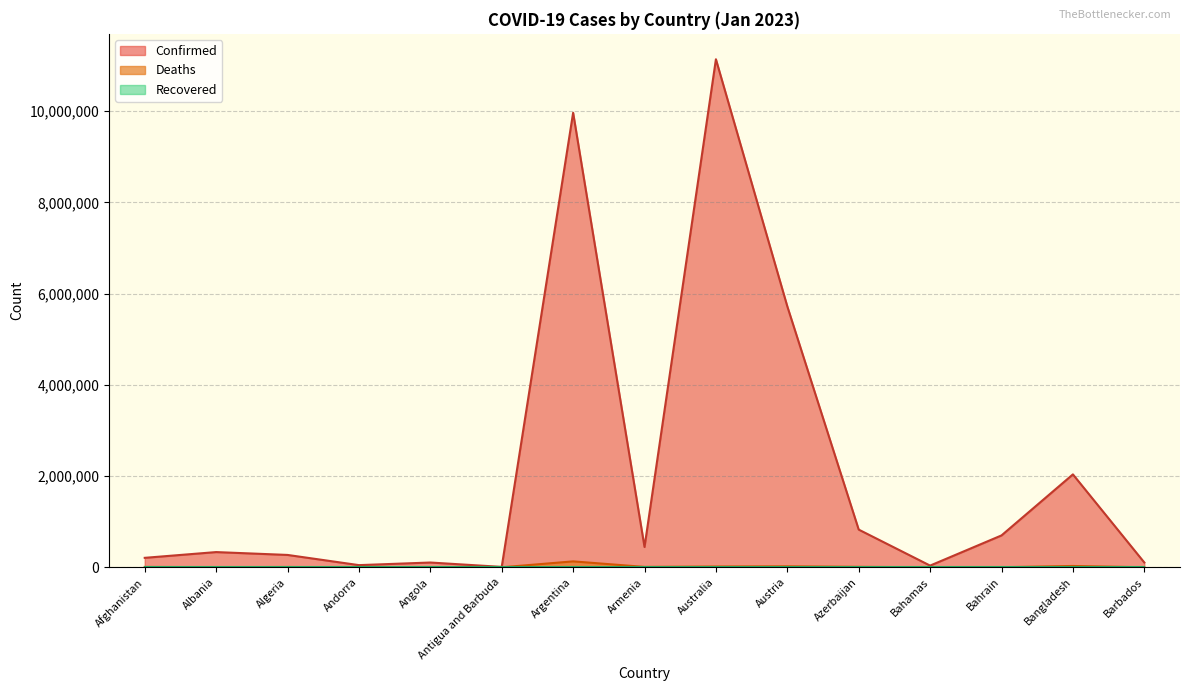

The Deaths series shows 146 at Antigua and Barbuda. True or false?

True